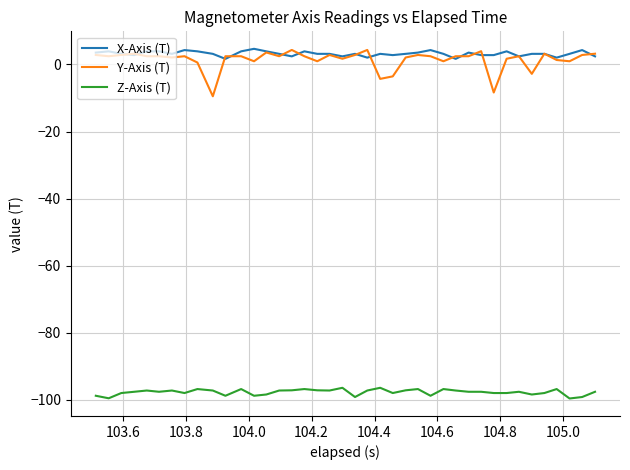

True or false: Z-Axis (T) and X-Axis (T) cross at least once.

False